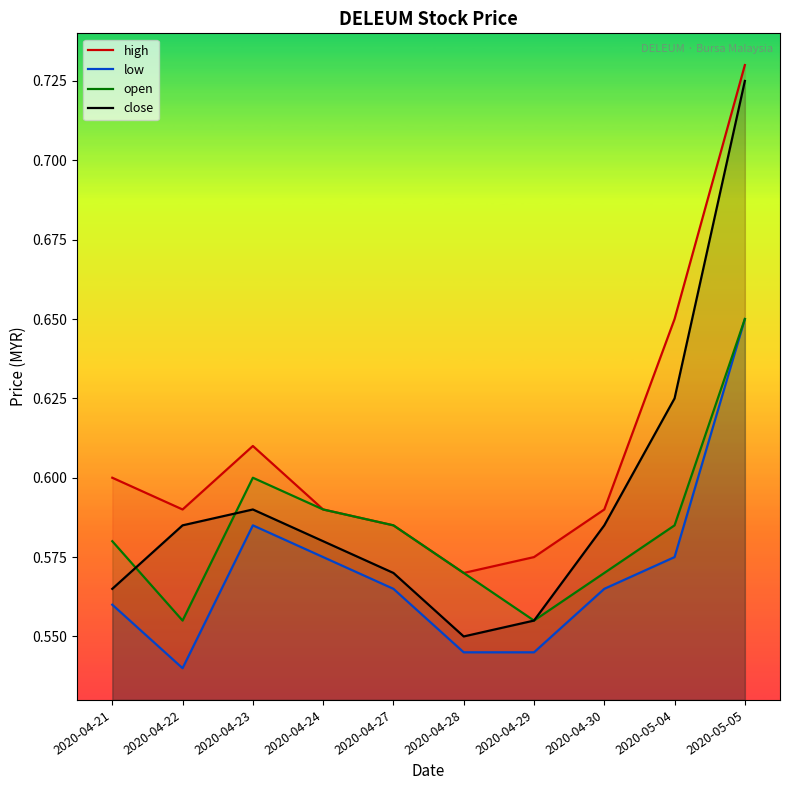

Does the chart have visible grid lines?

No